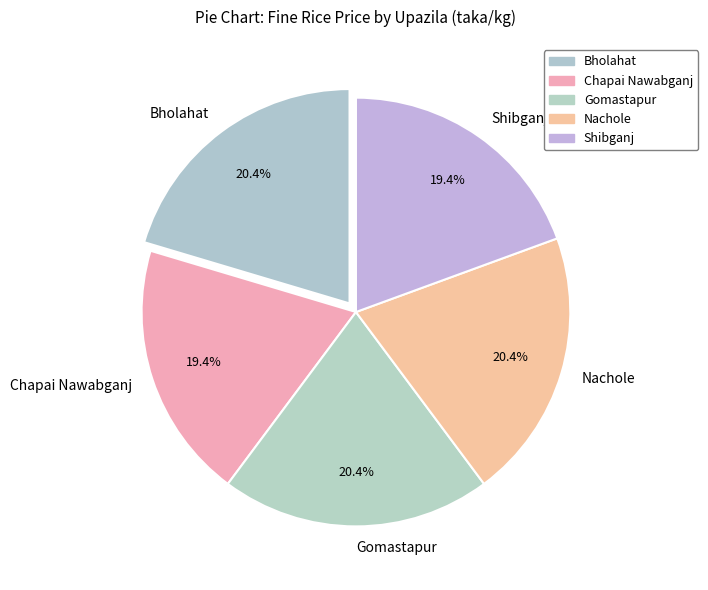

To the nearest percent, what is the difference between the largest and smallest slice percentages?

1%